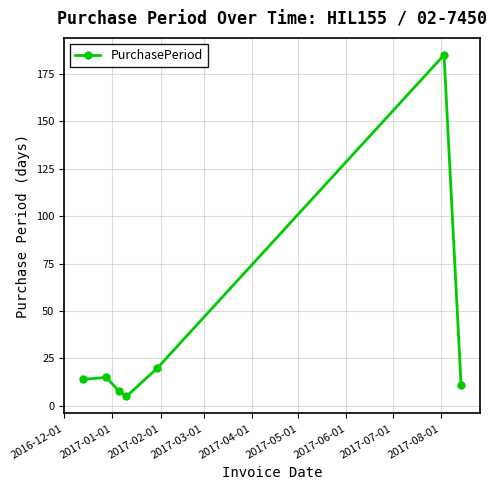

Reading left to right, what are all the values shown in this chart?

14	15	8	5	20	185	11